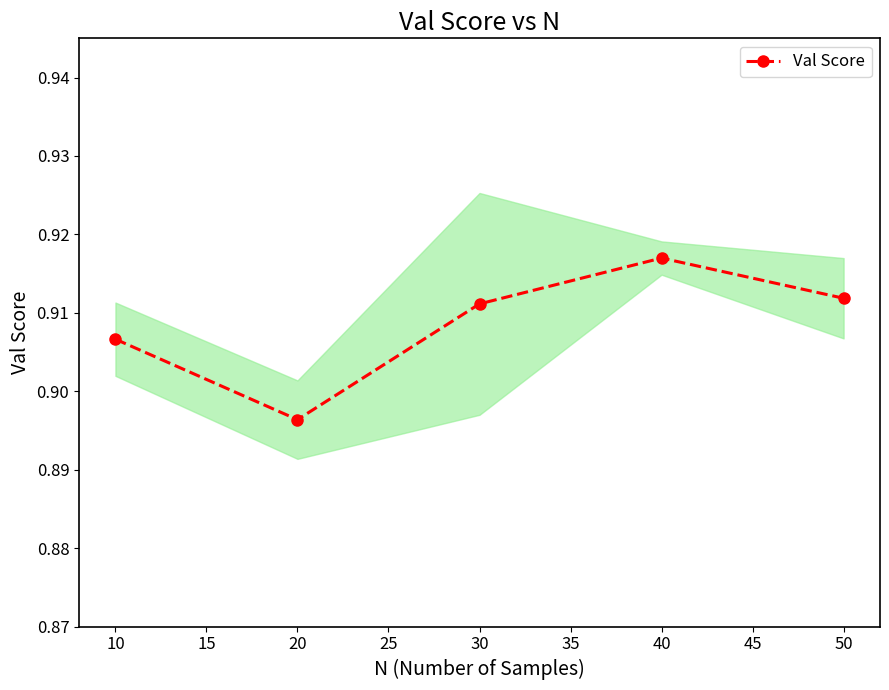

In Val Score, how many points are lower than both neighbors (excluding endpoints)?

1